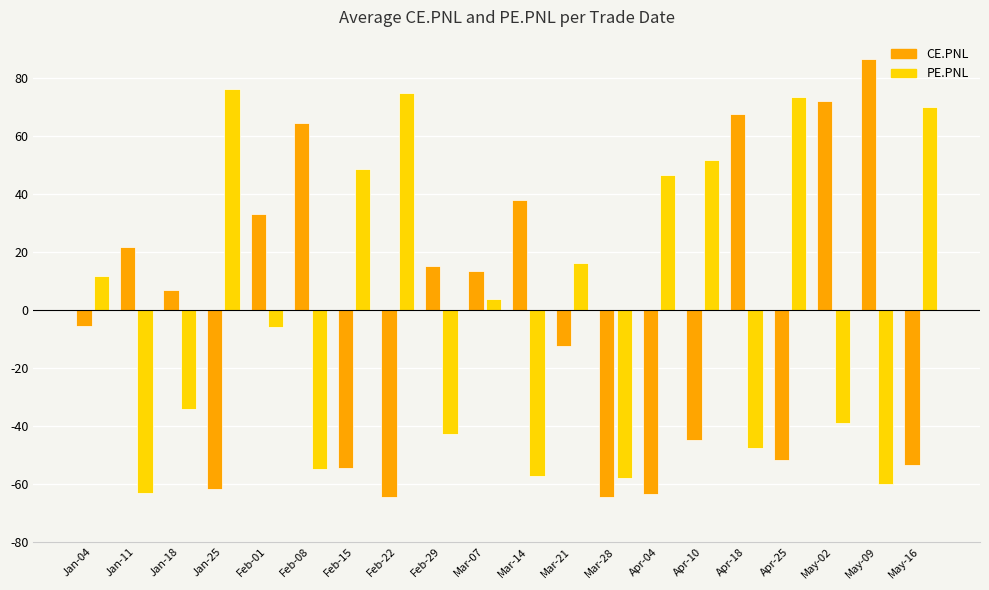

At which label does PE.PNL first exceed 3?

2024-01-04